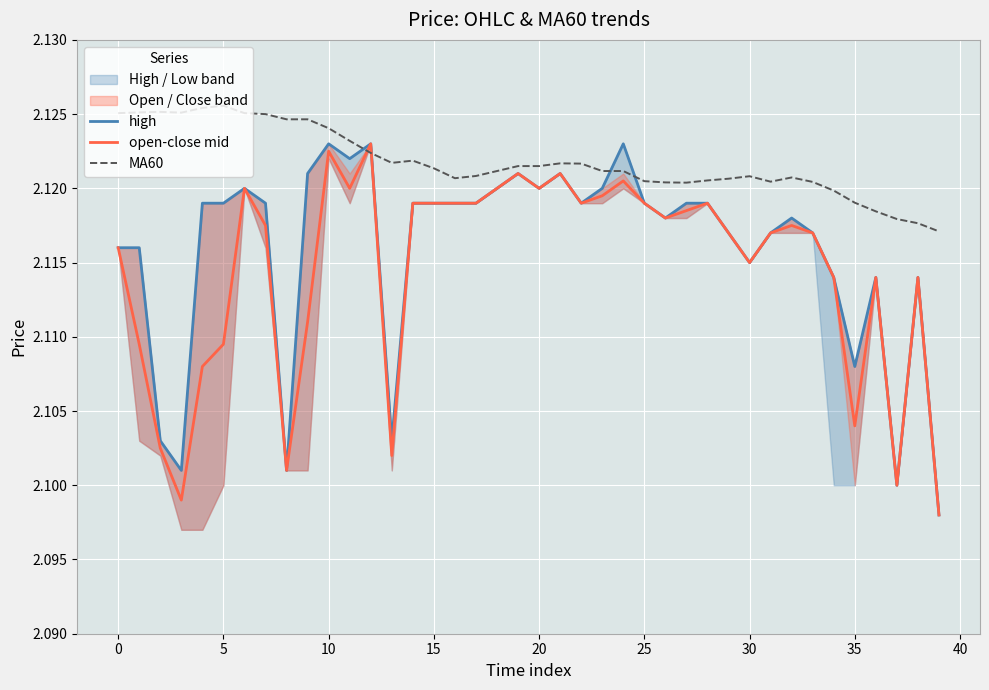

What is the lowest value of the high series?

2.1